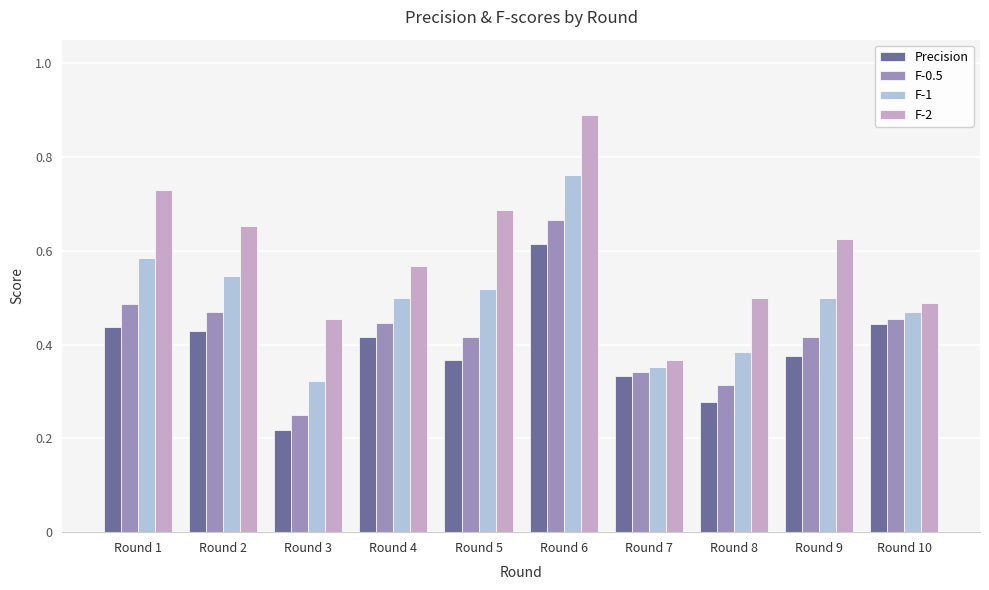

Which label corresponds to the smallest value in the chart?

Round 3